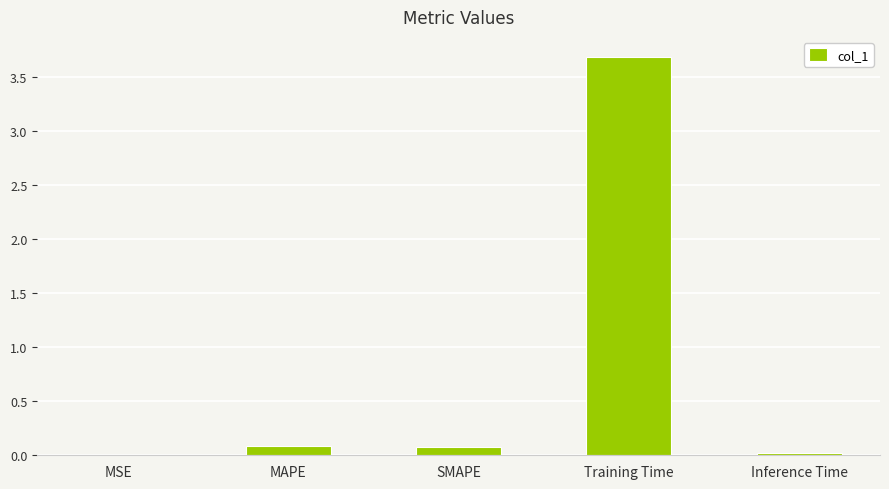

The chart shows a value of 3.7 at Training Time. True or false?

True